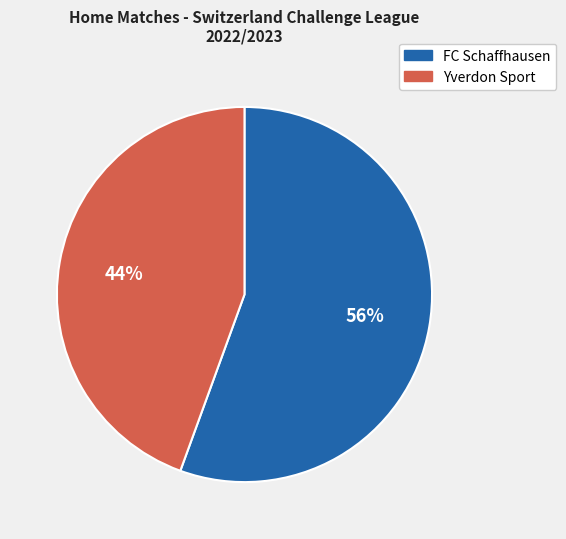

Combined, do FC Schaffhausen and Yverdon Sport account for over 50%?

Yes